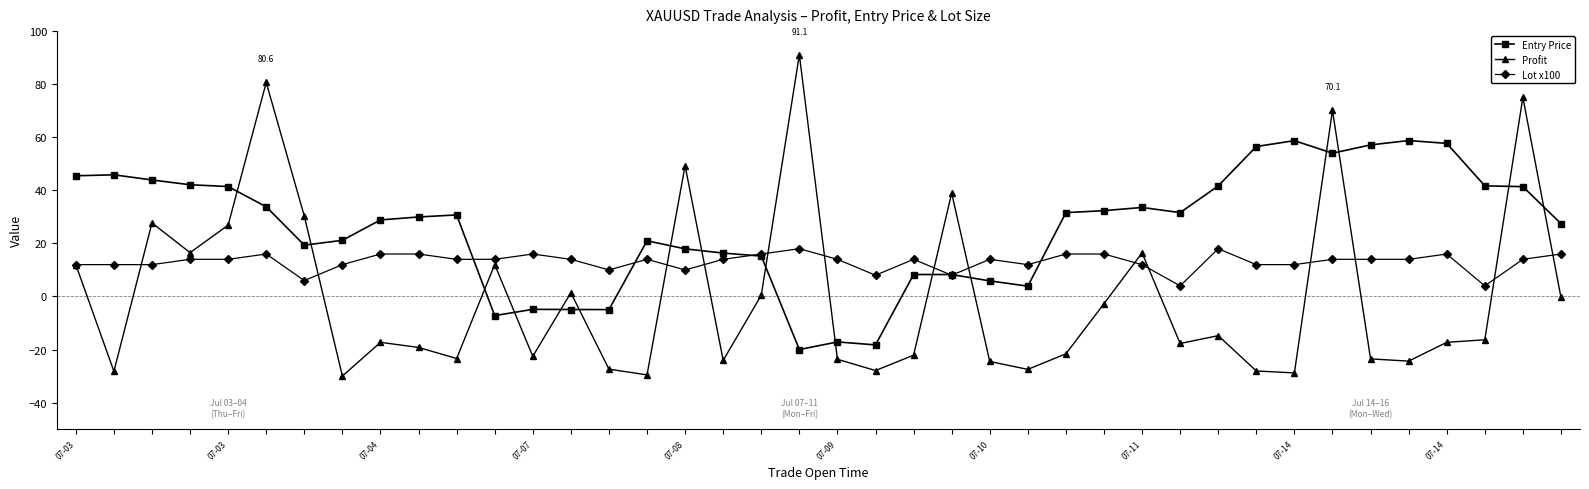

True or false: Lot x100 has more than 2 interior local peaks.

True